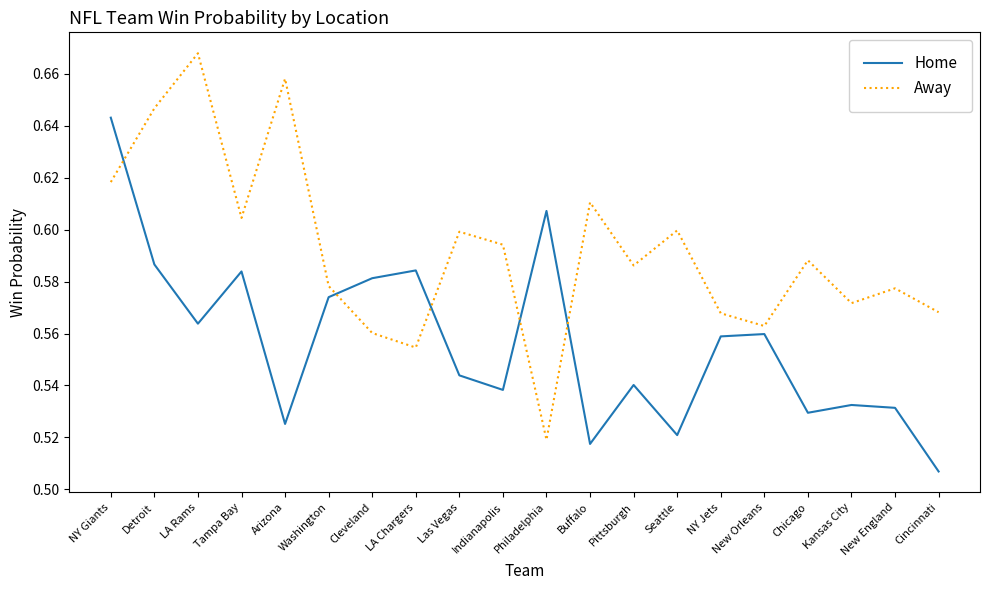

What position from the right is Buffalo?

9